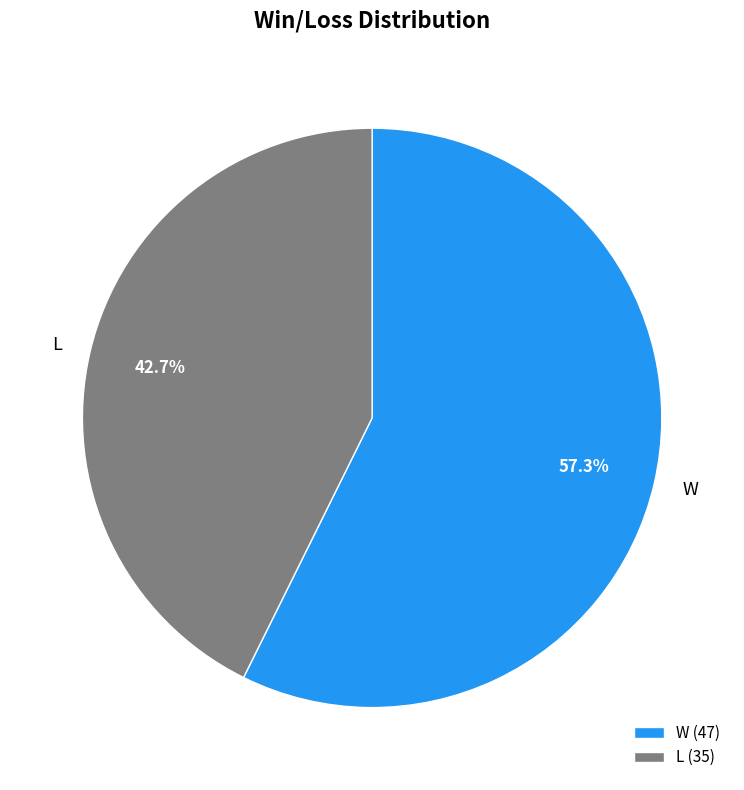

The L slice represents 30% of the pie. True or false?

False